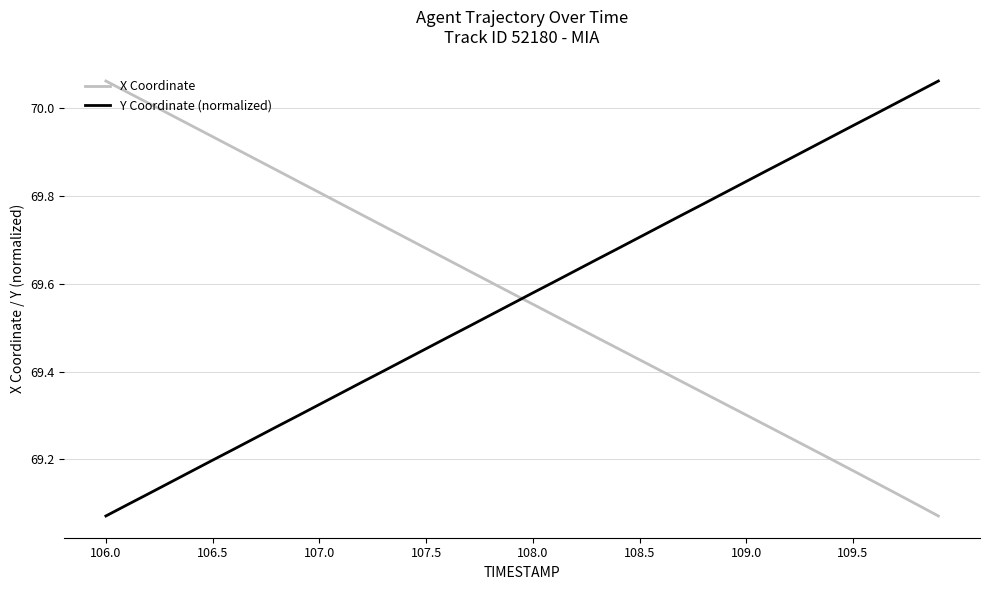

Does the chart have visible grid lines?

Yes